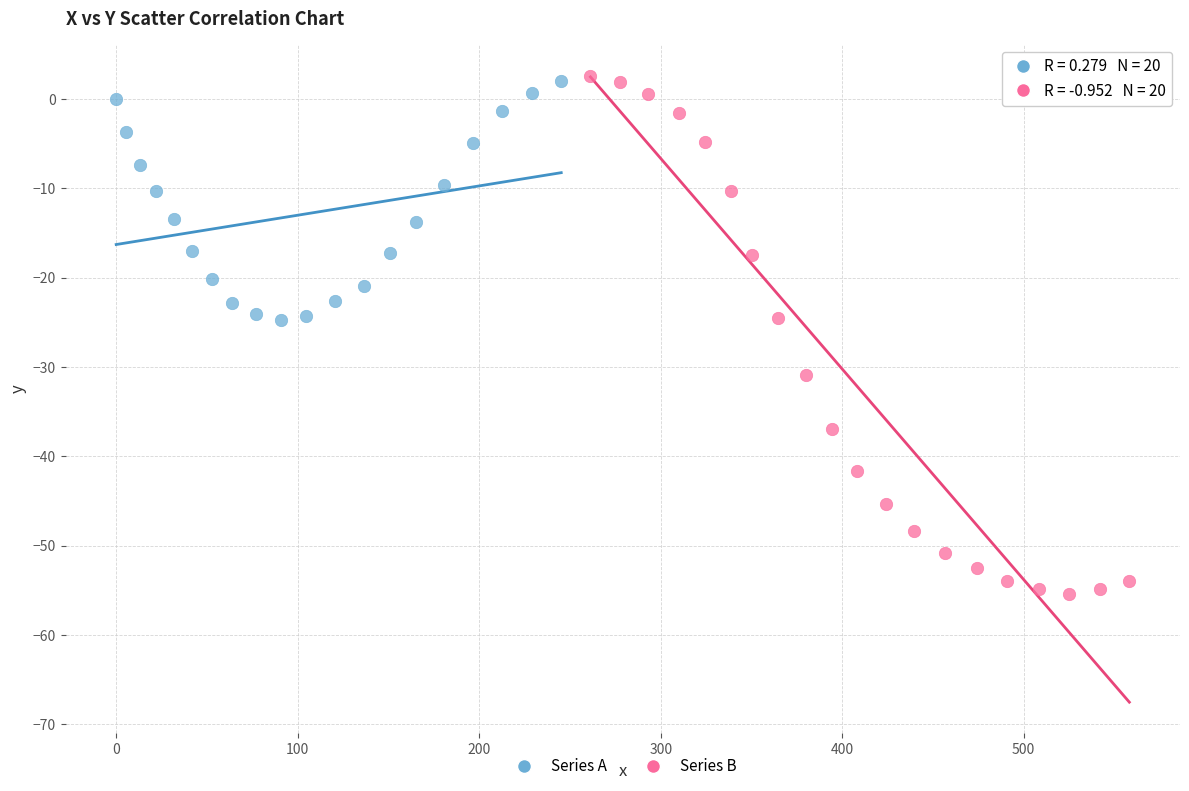

Which series has the widest spread of Y values?

Series B